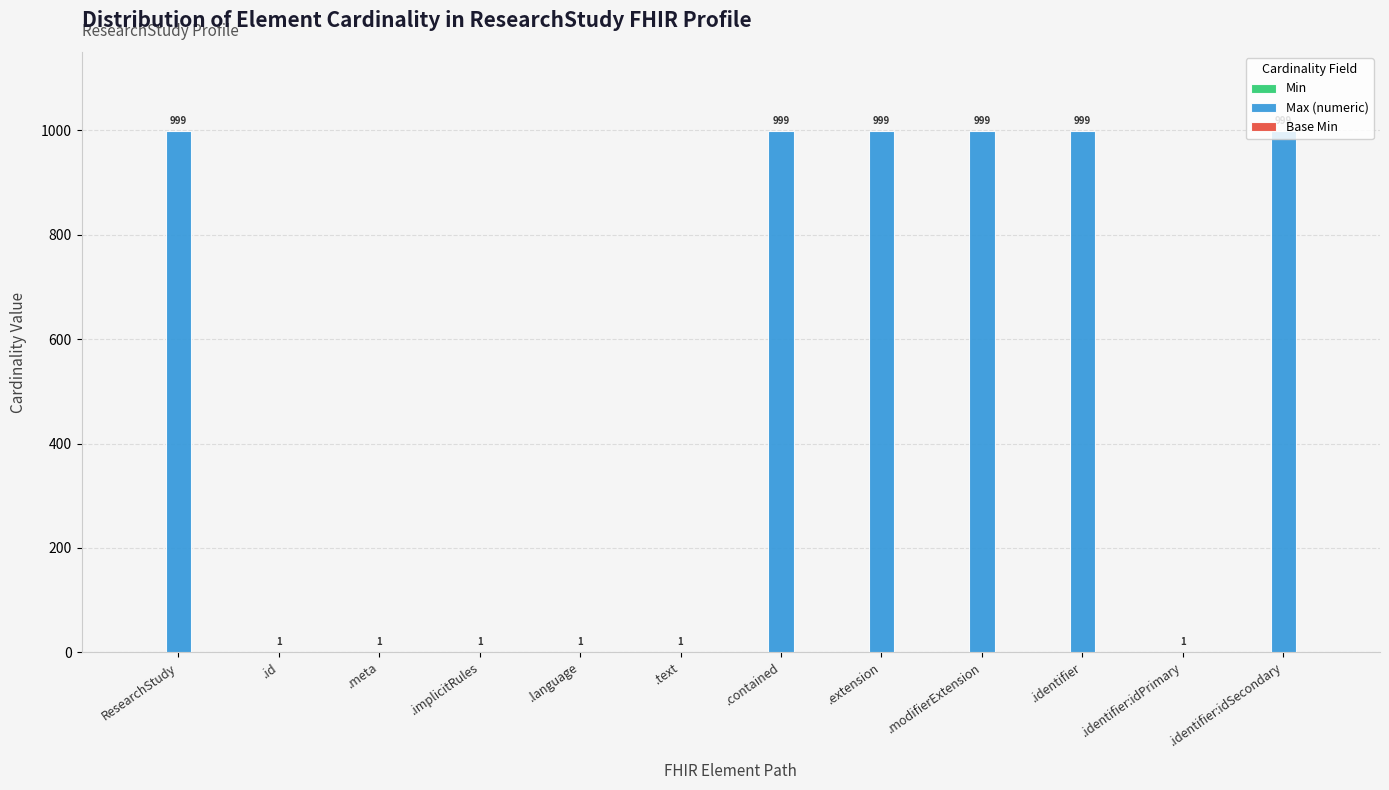

True or false: the data shows 1776 at .contained.

False